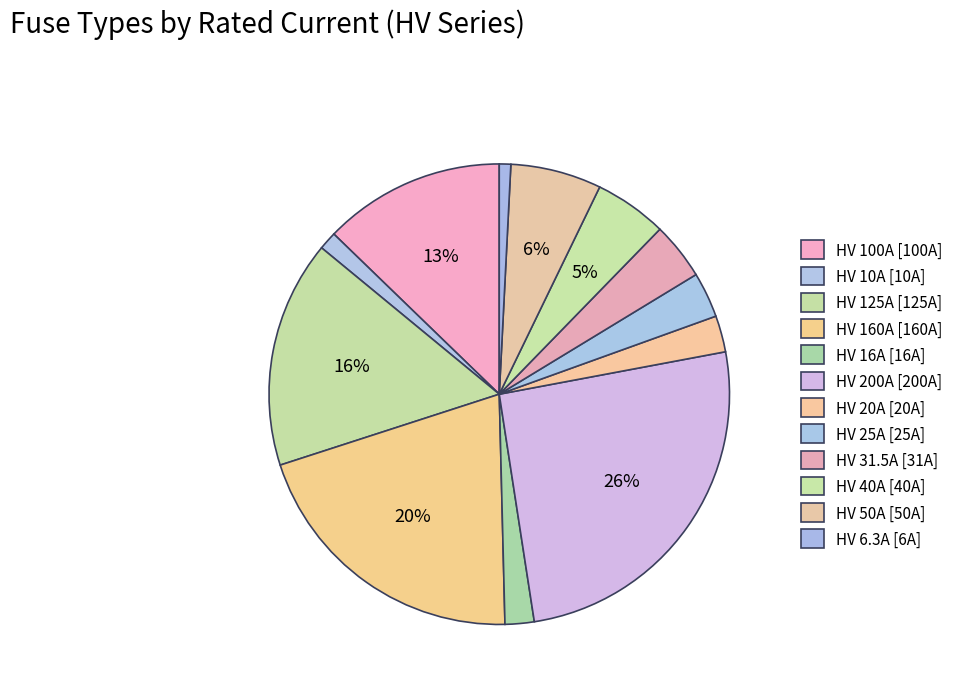

To the nearest percent, what percentage of the pie is HV 20A?

3%